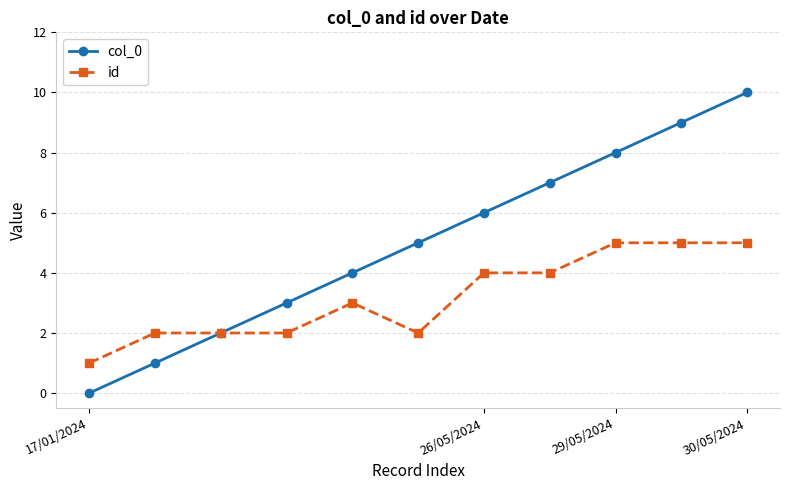

Which series has the largest range (max minus min)?

col_0